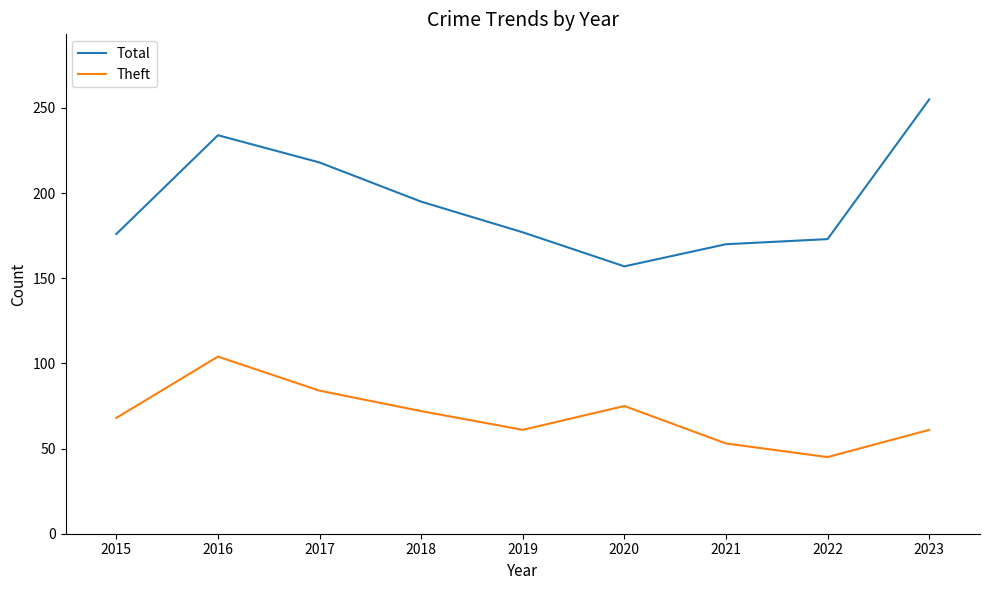

At which category does the chart reach its minimum across all series?

2022